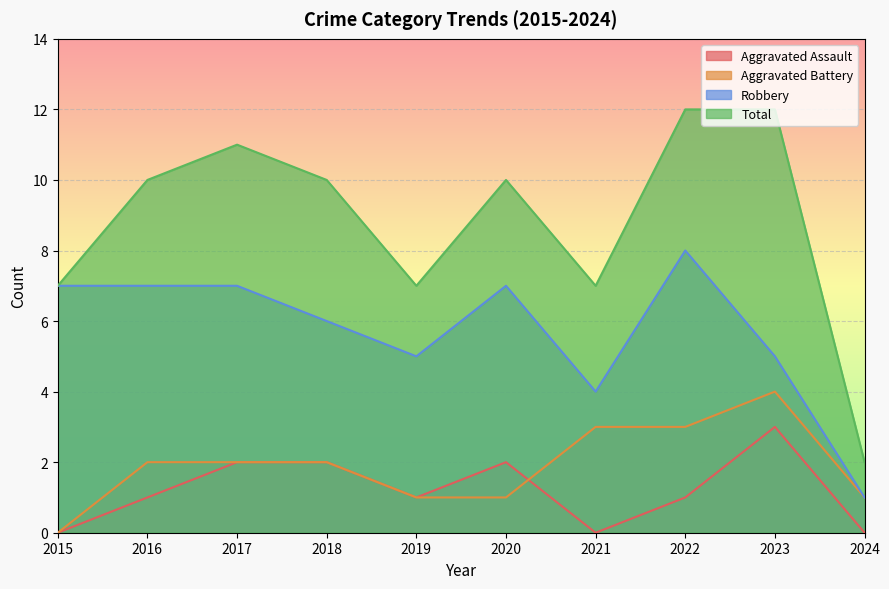

What is the maximum value shown in the chart?

12